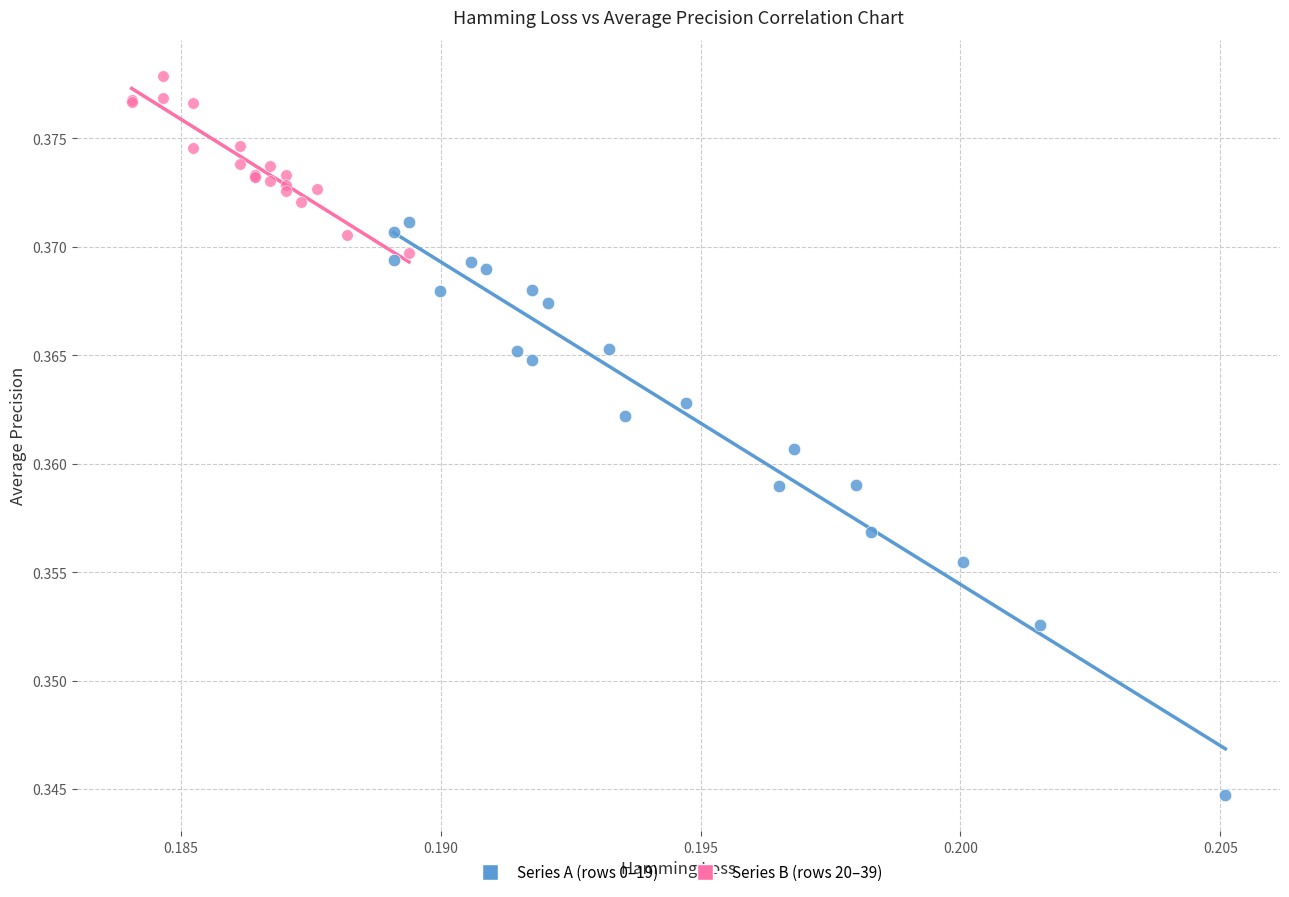

Which series has the largest Y range (max minus min)?

Series A (rows 0–19)